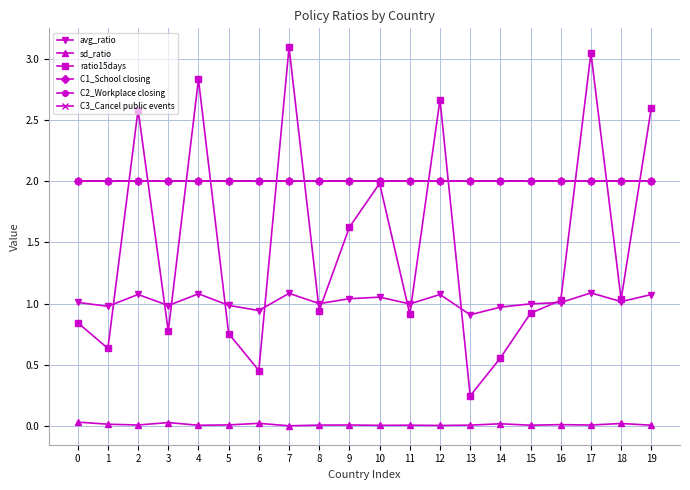

Which label corresponds to the largest value in the chart?

7